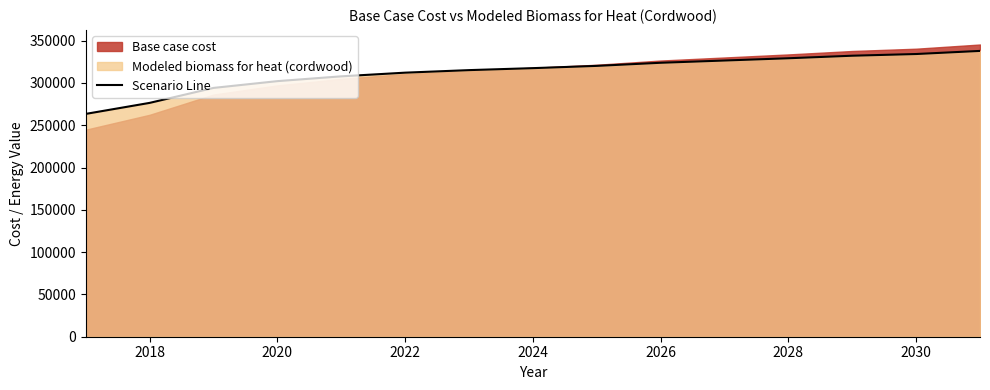

The value at 2022 is 415602.1. True or false?

False